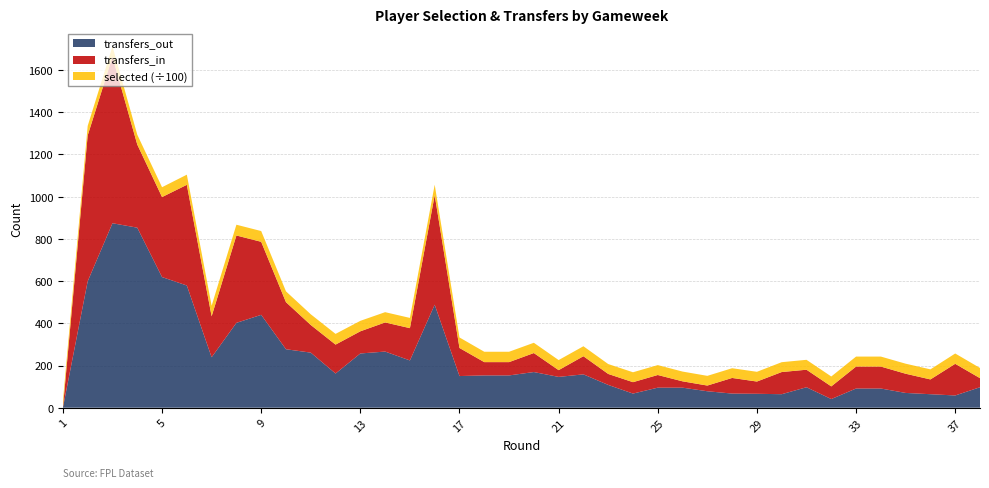

Reading right to left, transcribe all the data shown in this chart.

selected: 38=4829	37=4889	36=4774	35=4759	34=4729	33=4729	32=4697	31=4694	30=4670	29=4615	28=4610	27=4595	26=4626	25=4693	24=4697	23=4689	22=4722	21=4771	20=4867	19=4915	18=4915	17=4988	16=4972	15=4849	14=4868	13=4962	12=5078	11=5067	10=5131	9=5102	8=5103	7=5026	6=4815	5=4673	4=4668	3=4877	2=4507	1=3082
transfers_in: 38=43	37=150	36=70	35=91	34=104	33=104	32=60	31=83	30=105	29=58	28=74	27=27	26=30	25=60	24=54	23=52	22=86	21=32	20=90	19=63	18=63	17=133	16=519	15=153	14=138	13=105	12=137	11=131	10=223	9=346	8=414	7=194	6=477	5=379	4=394	3=789	2=691	1=0
transfers_out: 38=97	37=58	36=64	35=70	34=91	33=91	32=41	31=97	30=64	29=66	28=67	27=78	26=95	25=95	24=67	23=108	22=158	21=146	20=169	19=153	18=153	17=150	16=488	15=224	14=266	13=257	12=162	11=261	10=277	9=440	8=402	7=239	6=579	5=619	4=853	3=874	2=599	1=0